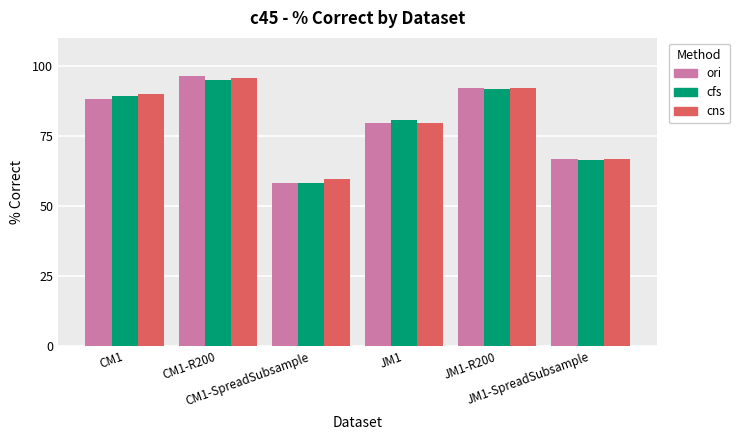

What is the difference between the maximum and minimum values in the cns series?

35.8